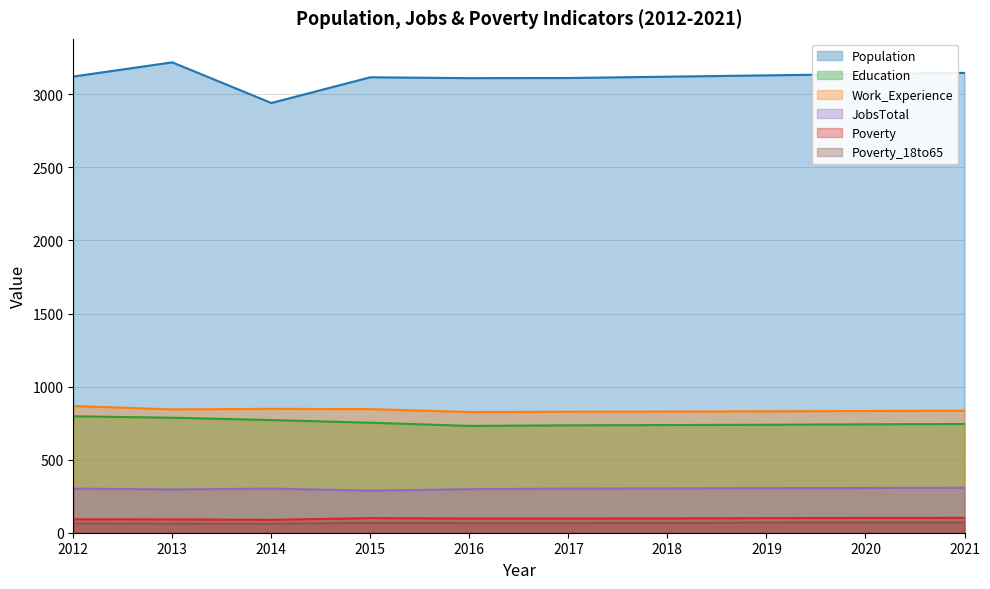

What is the spread (max minus min) of values at 2018?

3054